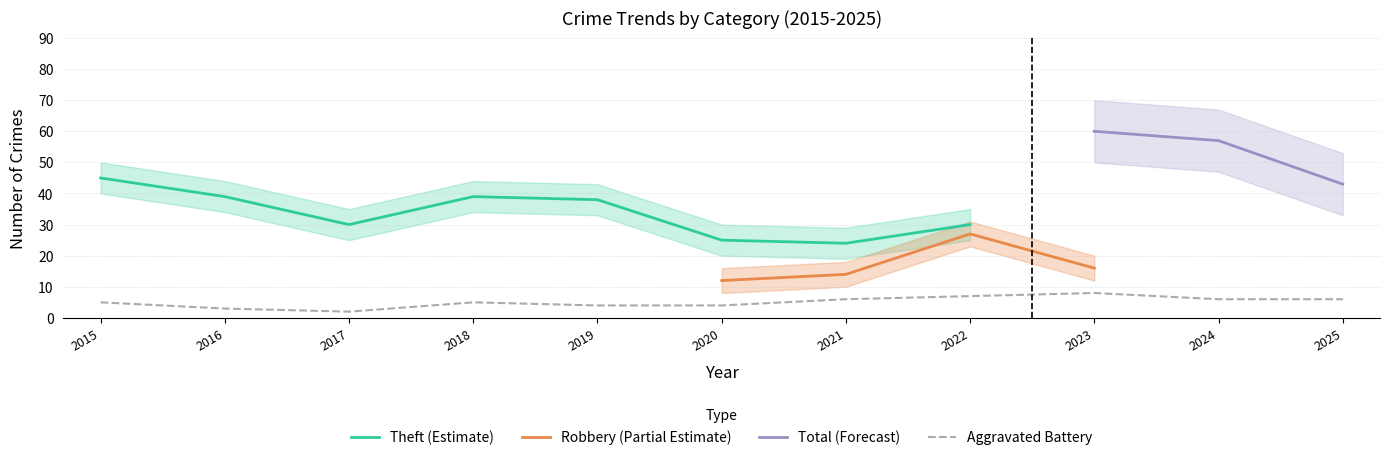

Where does the Aggravated Assault series first go above 3?

2018